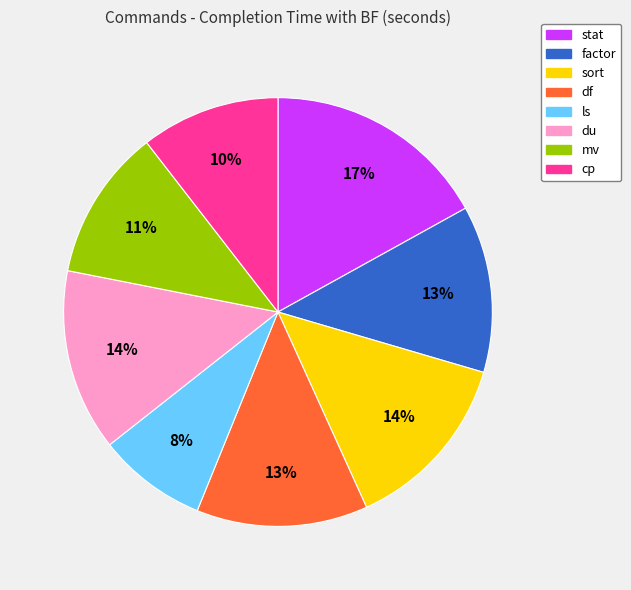

How many segments does this pie chart have?

8